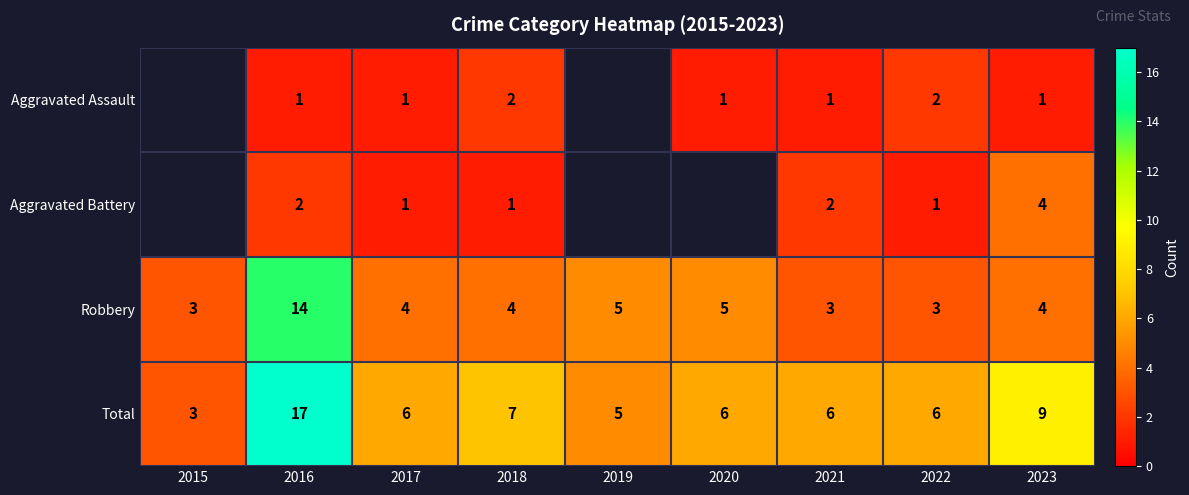

What is the difference between the highest and lowest values at 2021?

5